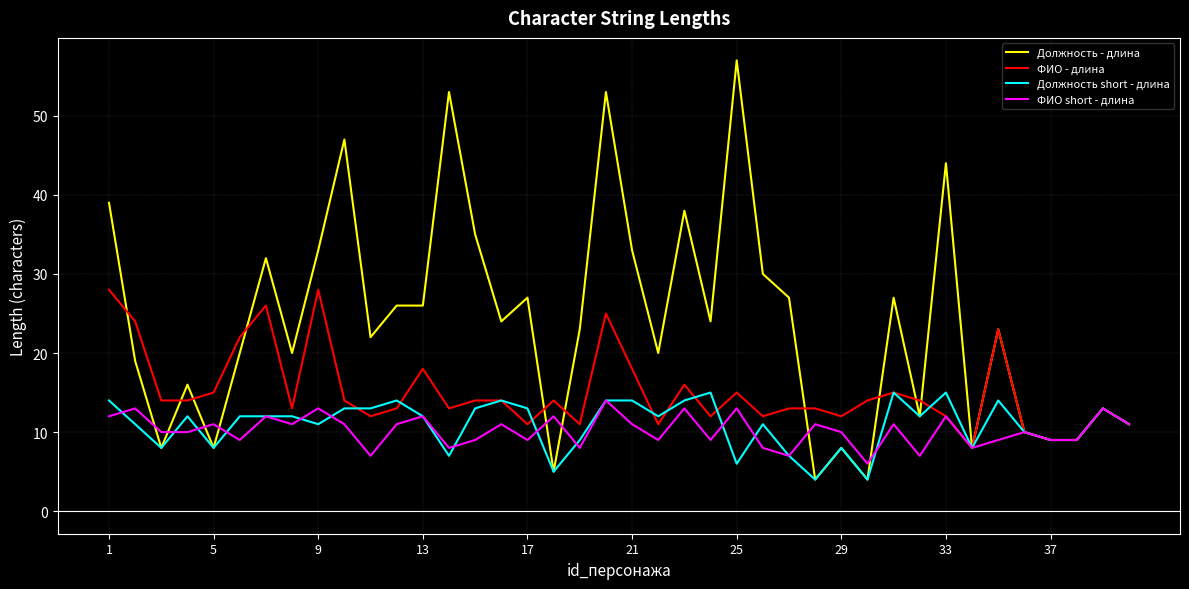

Which series has the largest total across all categories?

Должность - длина